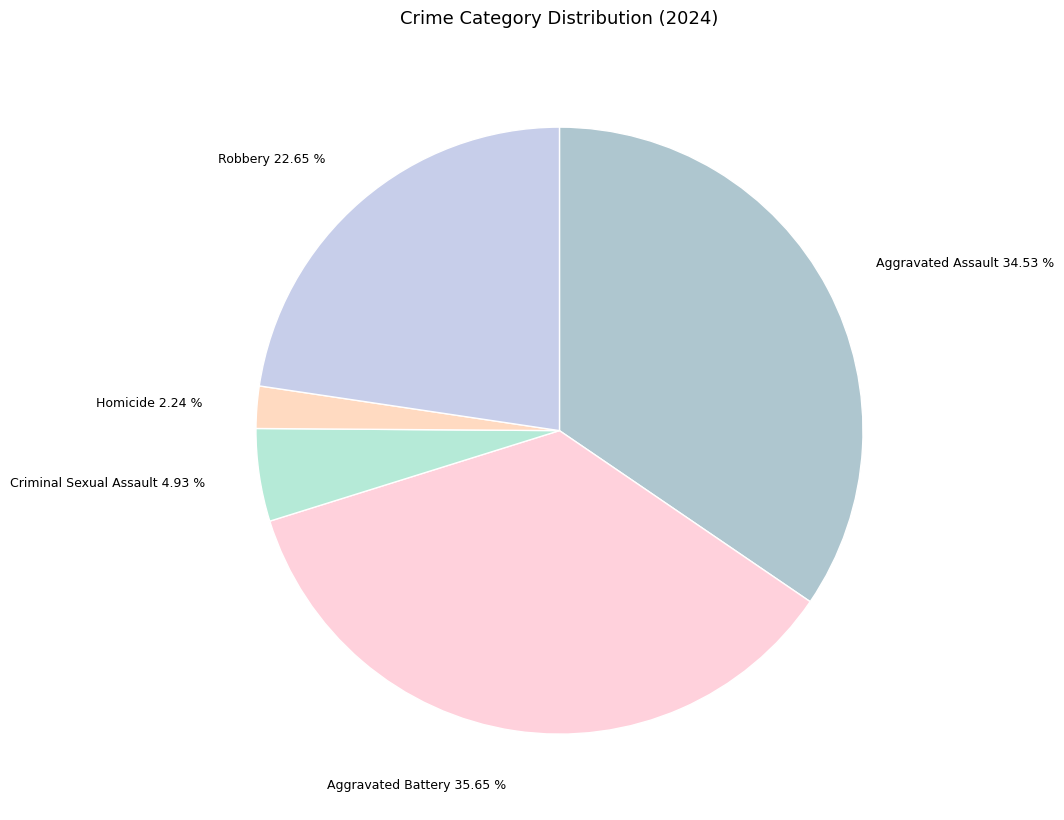

To the nearest percent, what percentage of the pie is Aggravated Battery?

36%